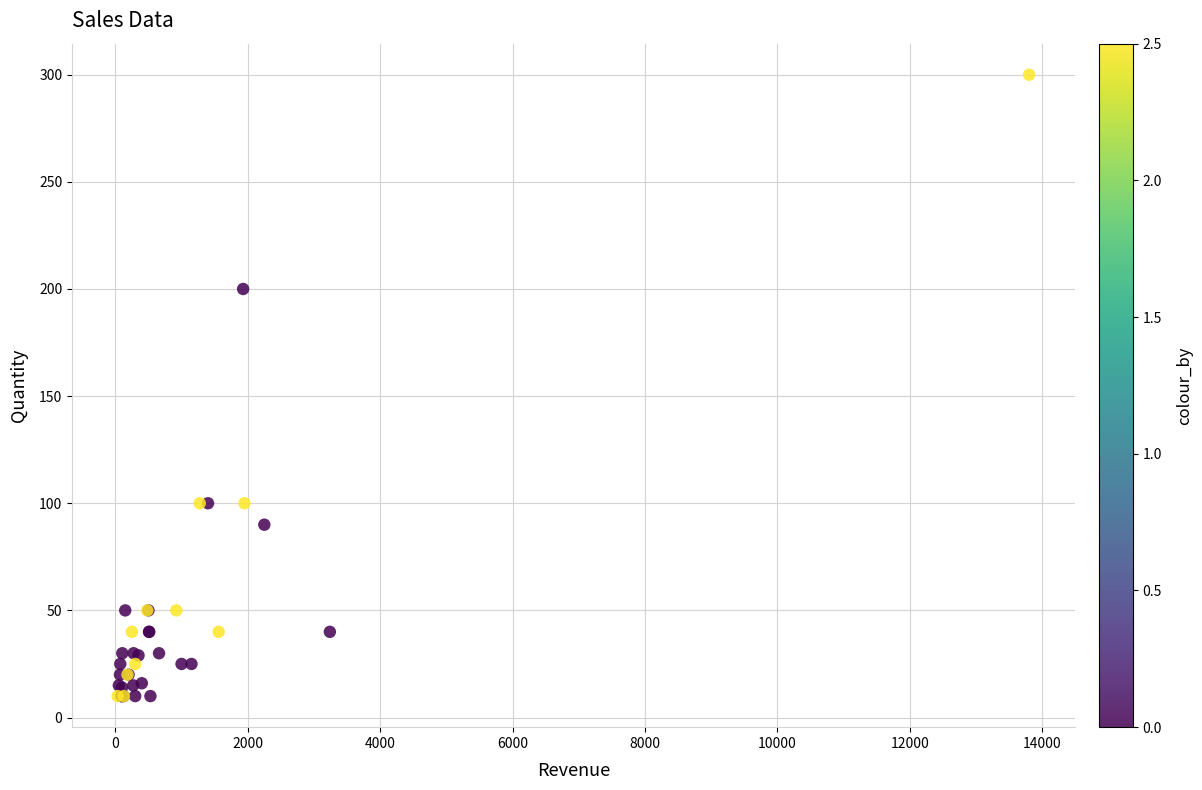

What Y value in the scatter plot is closest to 155?

200